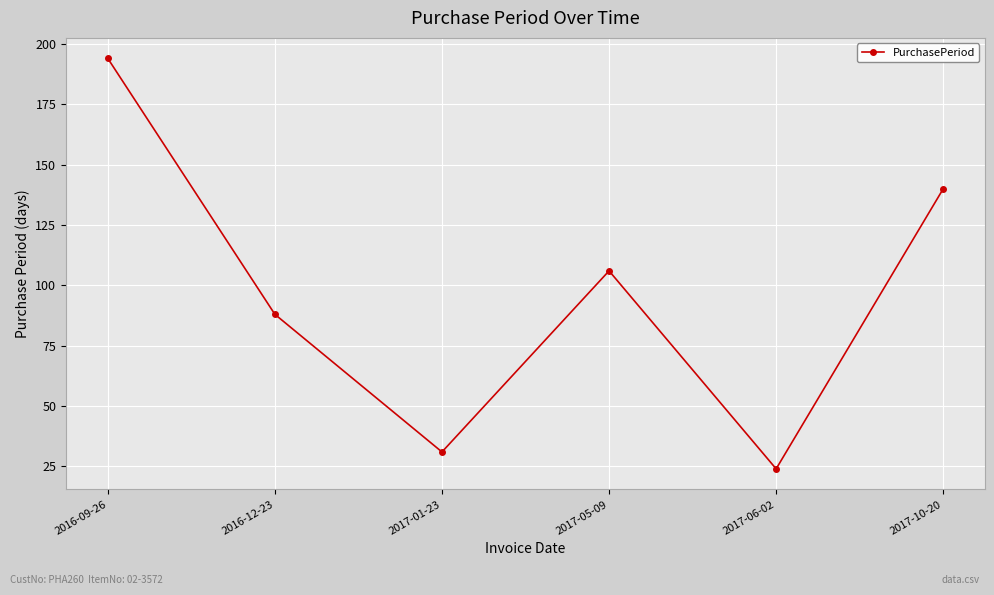

What is the label of the 4th point from the left?

2017-05-09